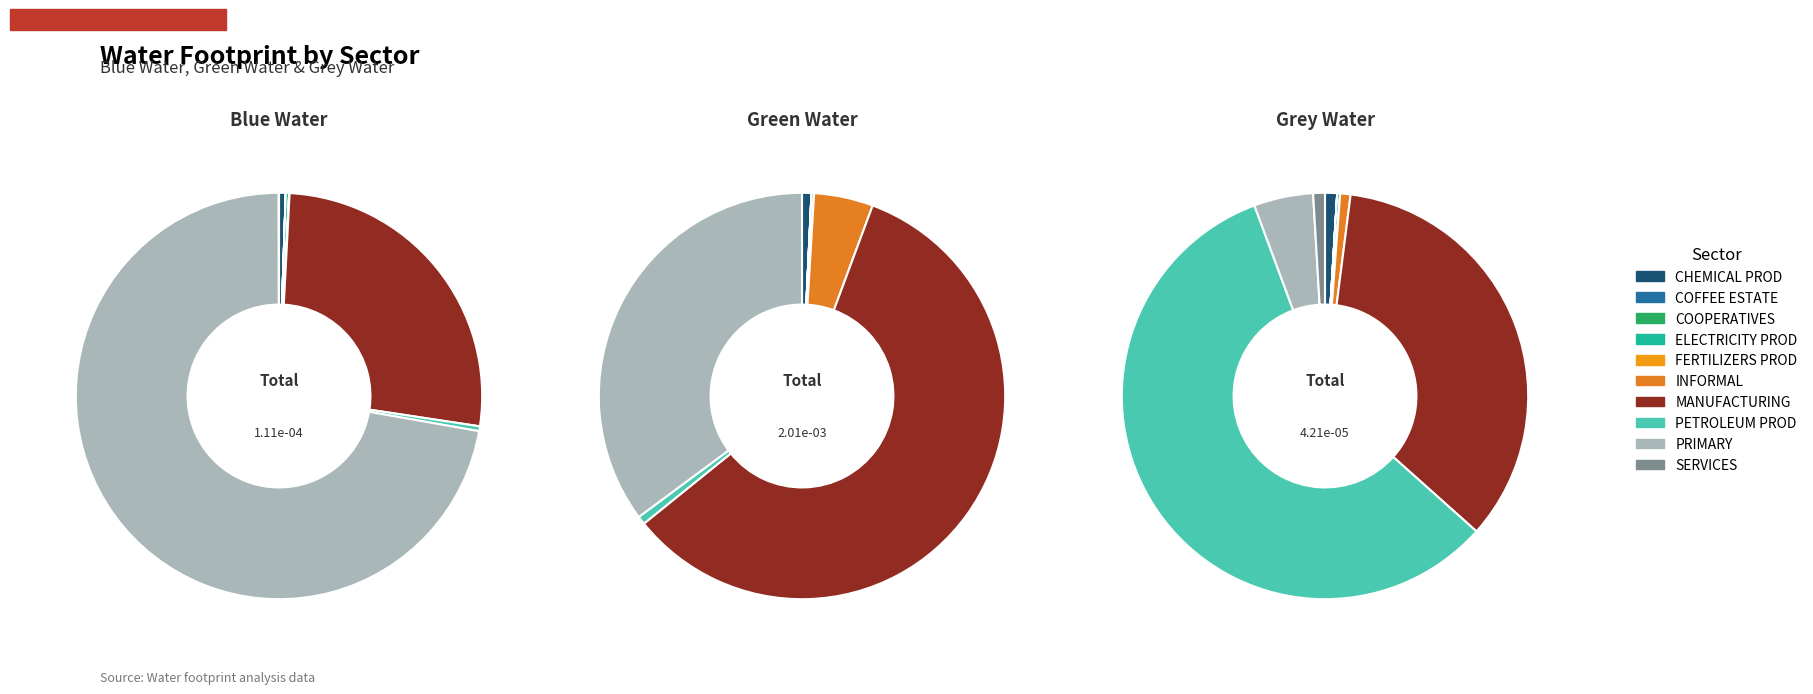

Is it true that PETROLEUM PROD is 58% of the pie?

True